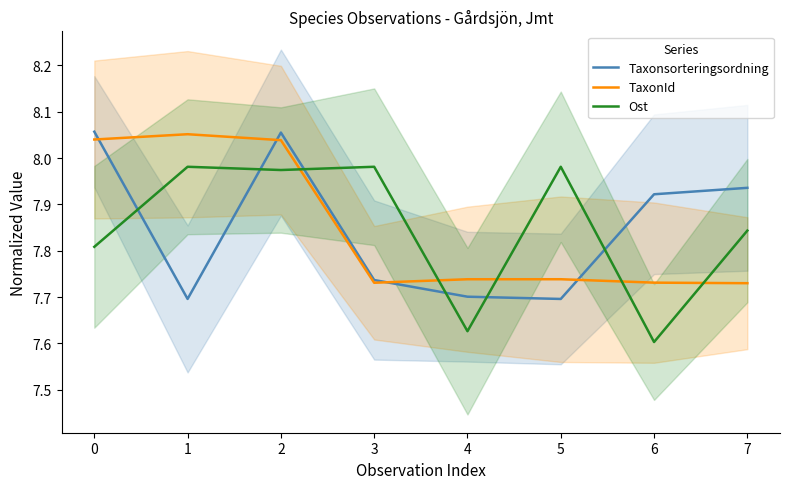

Which series has the largest range (max minus min)?

Ost